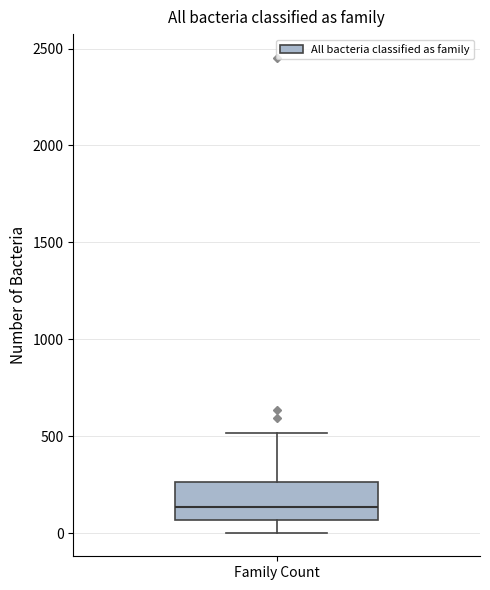

Where is the lower edge of the box for Family Count on the y-axis? The values are not printed on the chart, so give them approximately, as read against the axis.

50